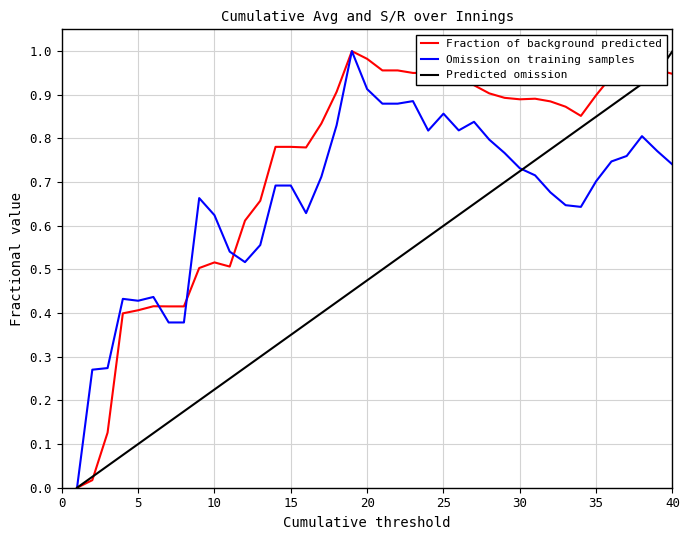

Which series has the largest total across all categories?

Fraction of background predicted